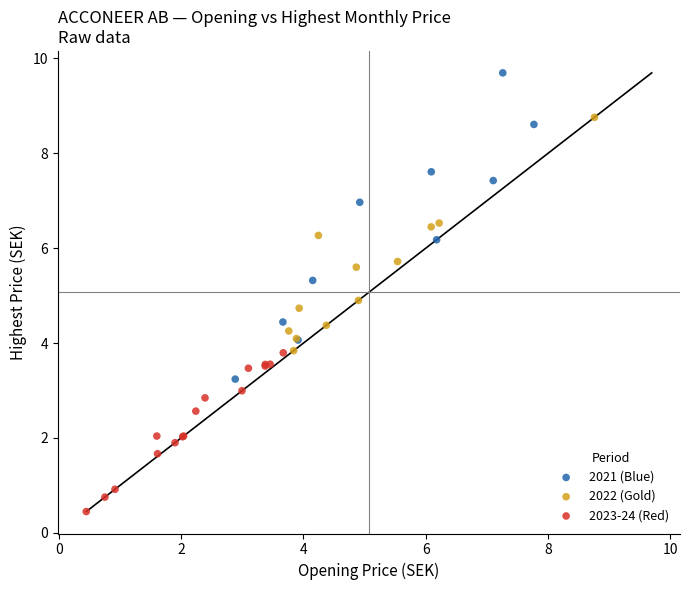

Which series has the widest spread of Y values?

2021 (Blue)